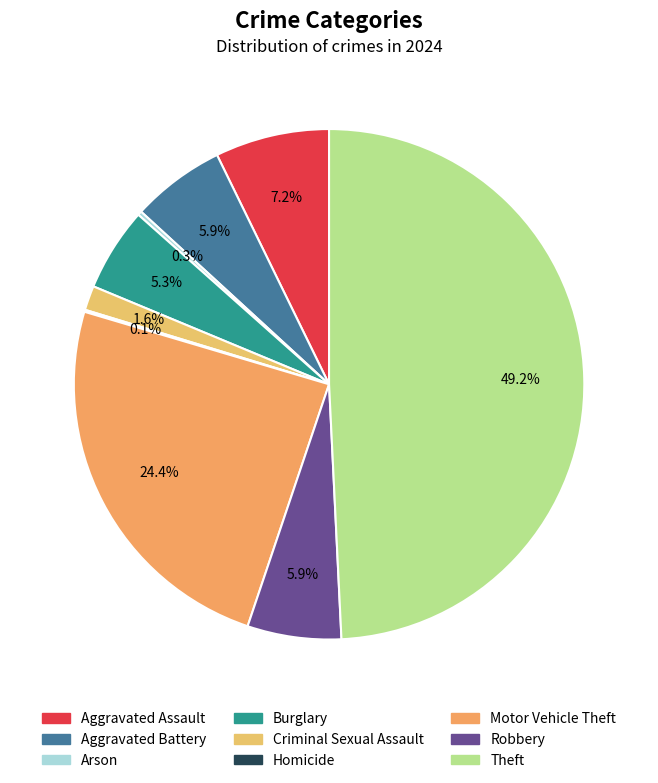

Is there a majority slice in this chart?

No